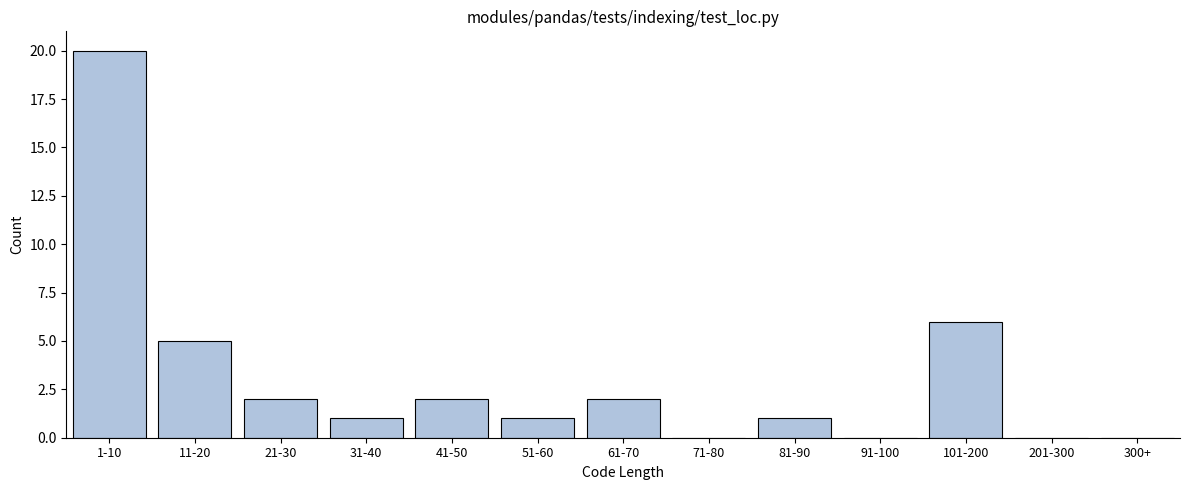

Reading right to left, list all the values displayed in this chart.

300+=0	201-300=0	101-200=6	91-100=0	81-90=1	71-80=0	61-70=2	51-60=1	41-50=2	31-40=1	21-30=2	11-20=5	1-10=20